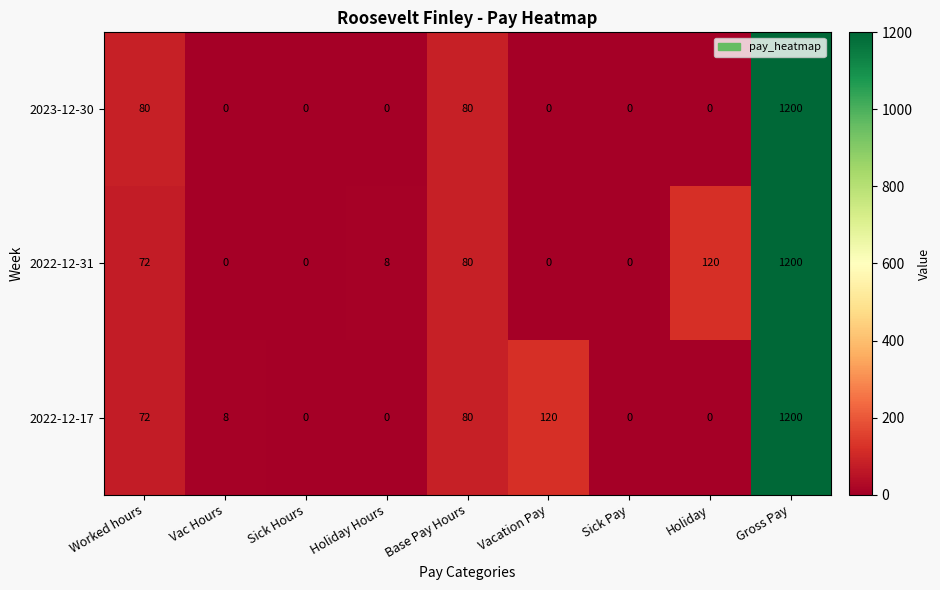

What is the total value across all series at Worked hours?

224